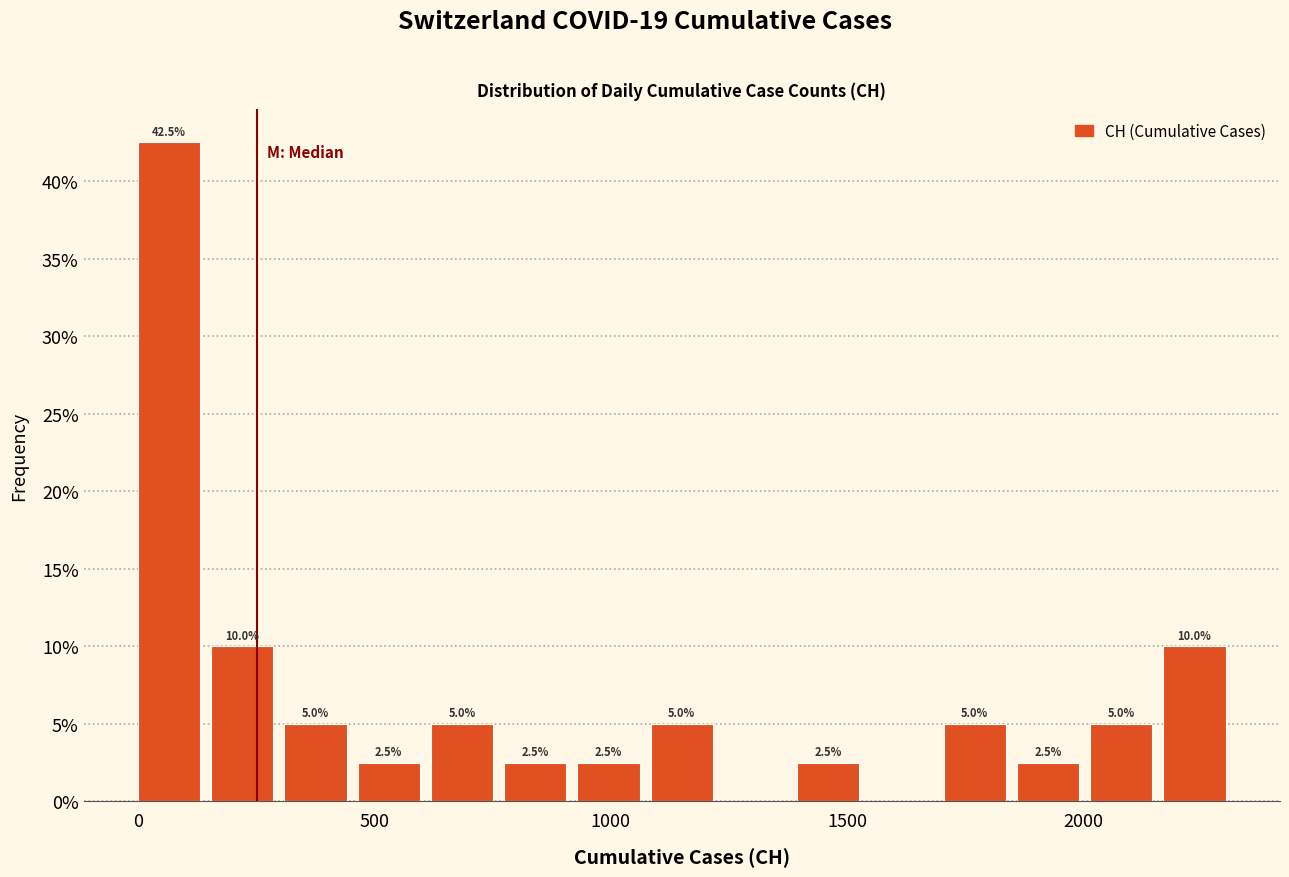

Read against the x-axis, roughly where is the centre of the tallest bar?

50